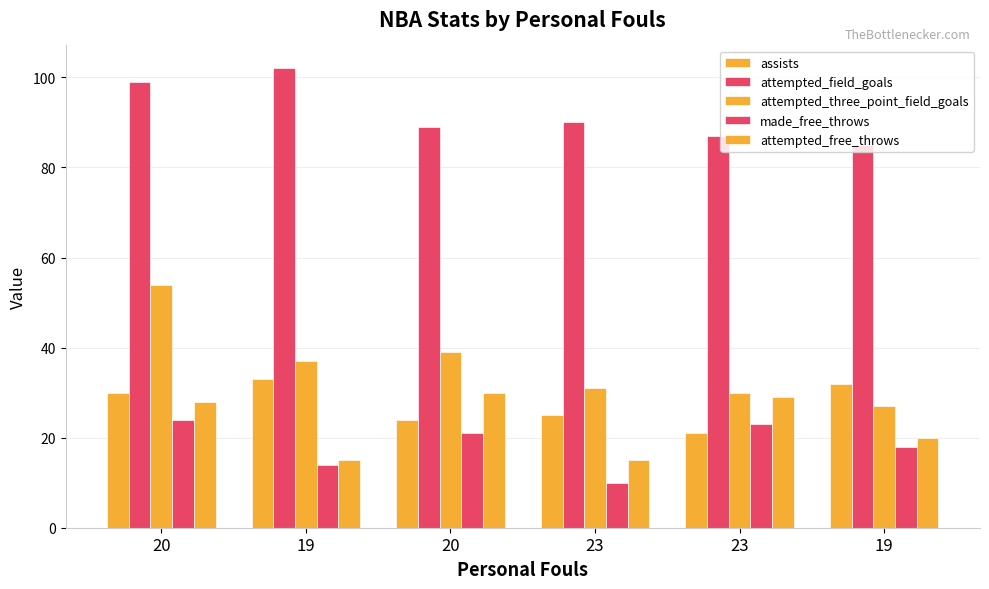

What is the maximum value for assists?

33